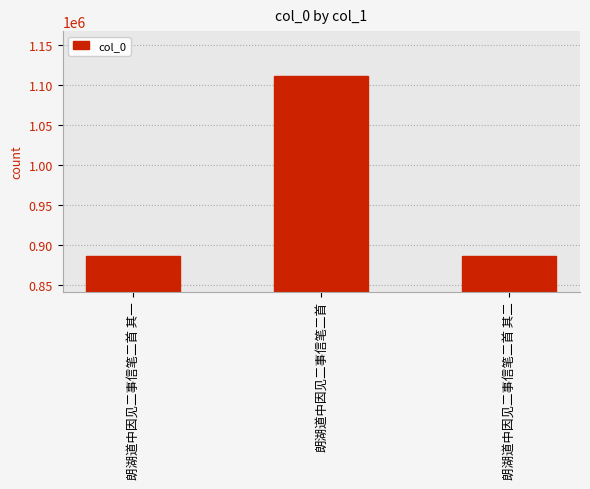

What is the average value?

960830